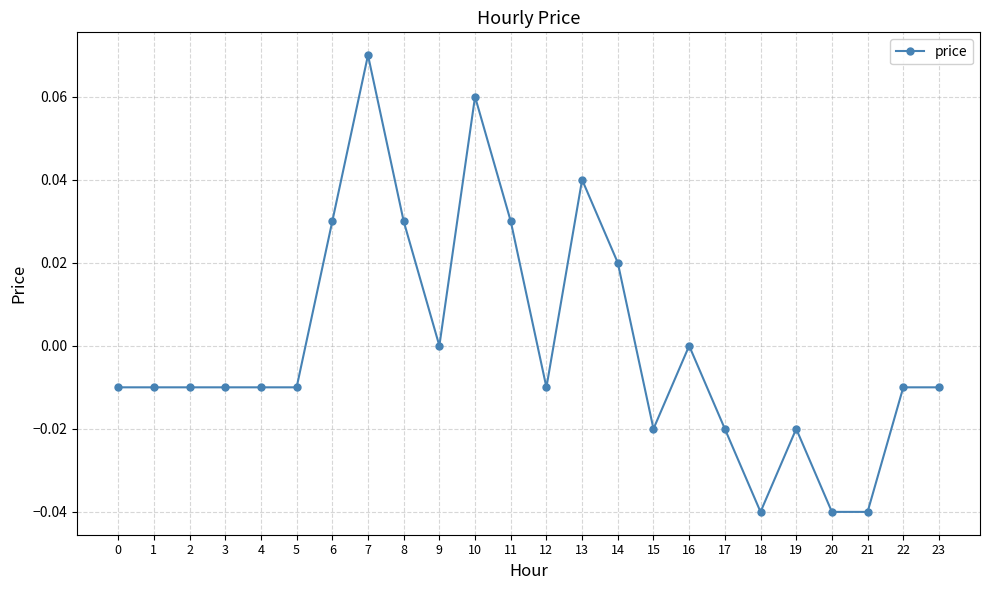

How many lines are shown in the chart?

1